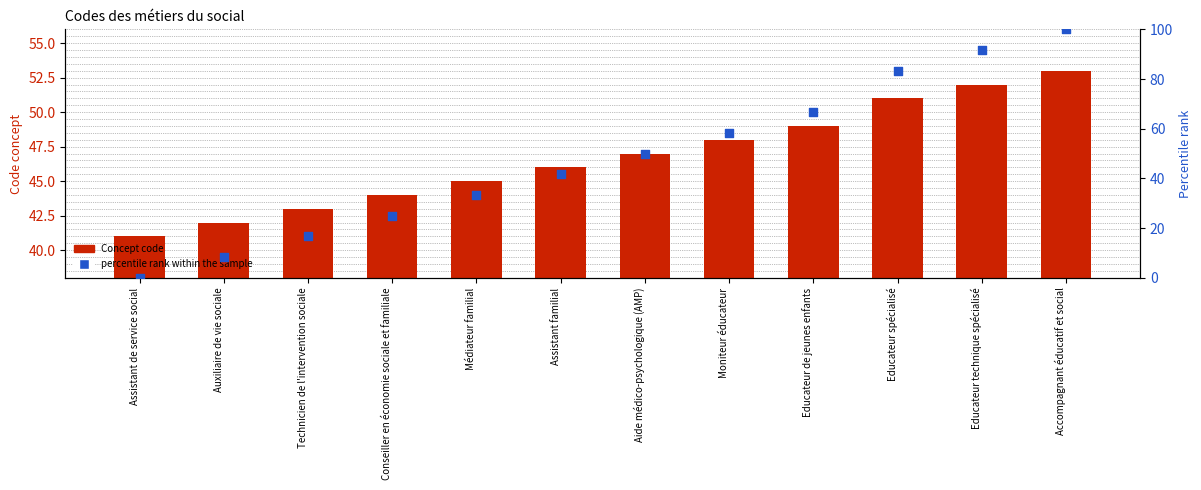

At which category is the sum across all series the highest?

Accompagnant éducatif et social